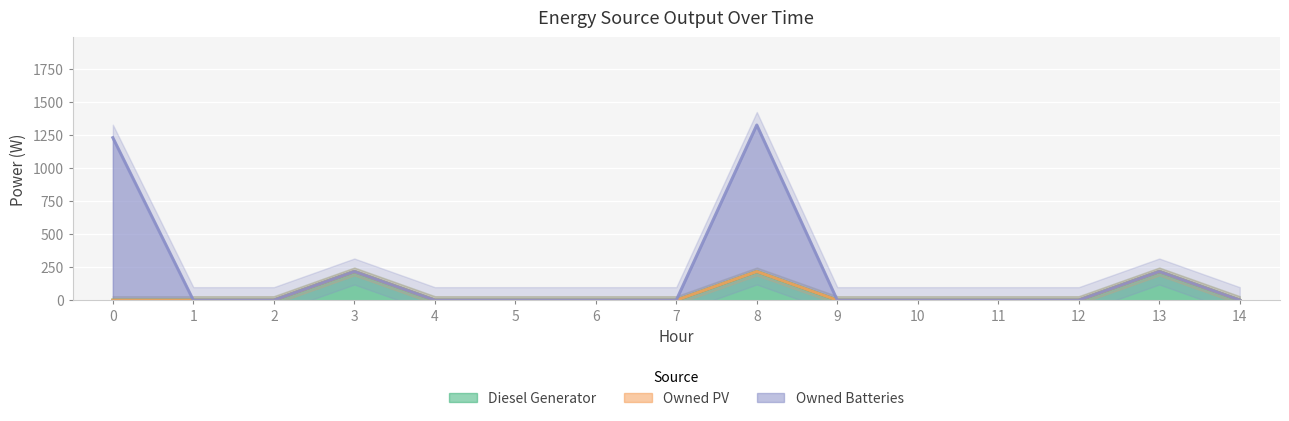

Does the chart display data point markers on the line(s)?

No